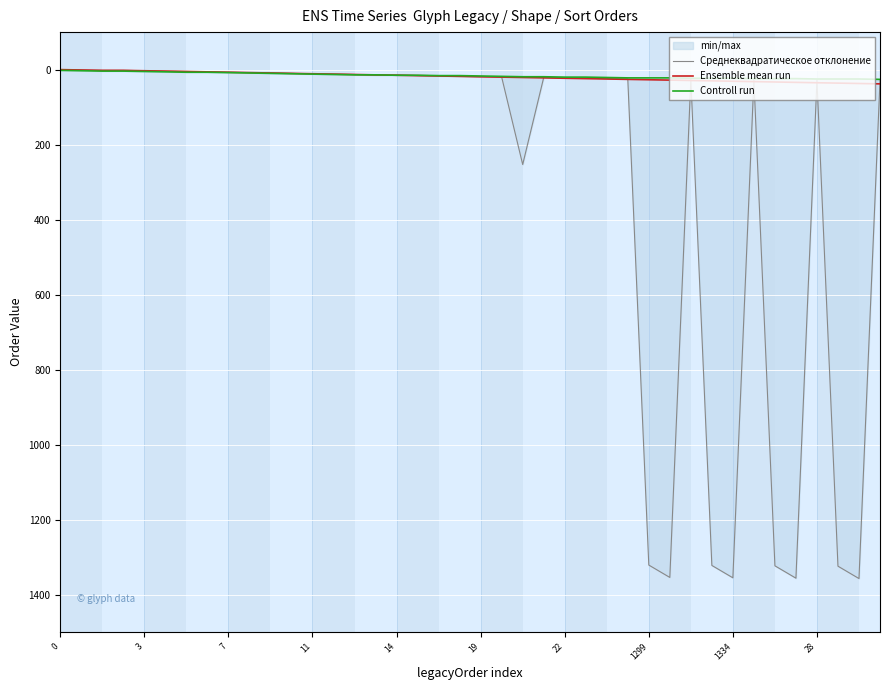

Which series has the widest spread of values?

Среднеквадратическое отклонение